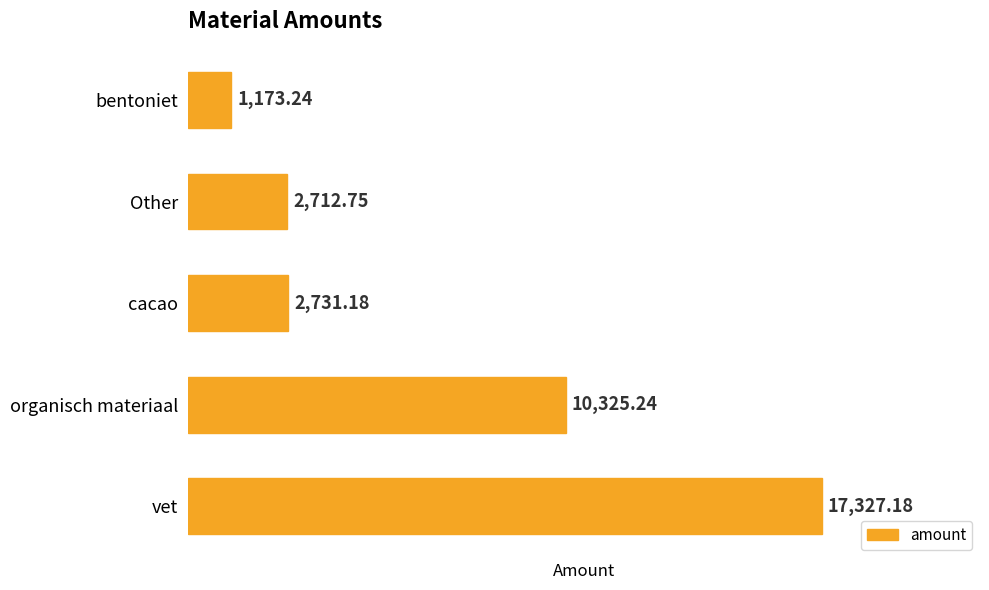

What is the change in value from cacao to organisch materiaal?

+7594.1